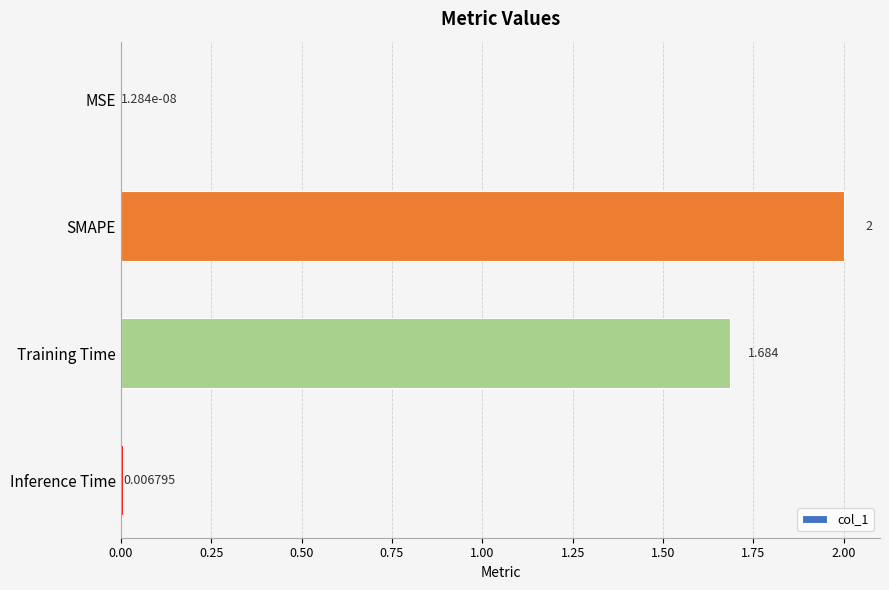

How many categories are shown in the chart?

4